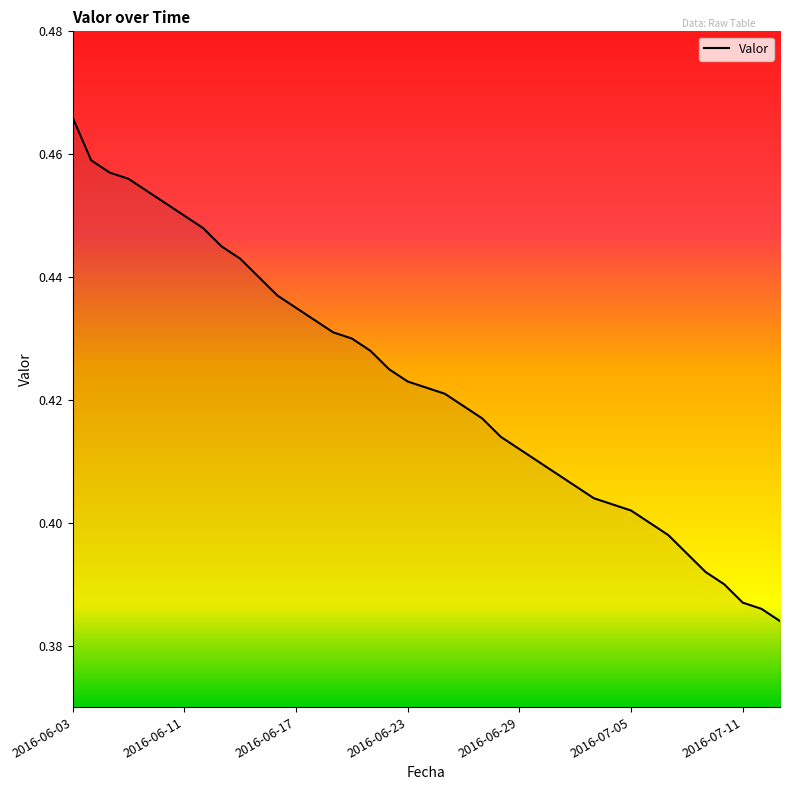

How many lines are shown in the chart?

1